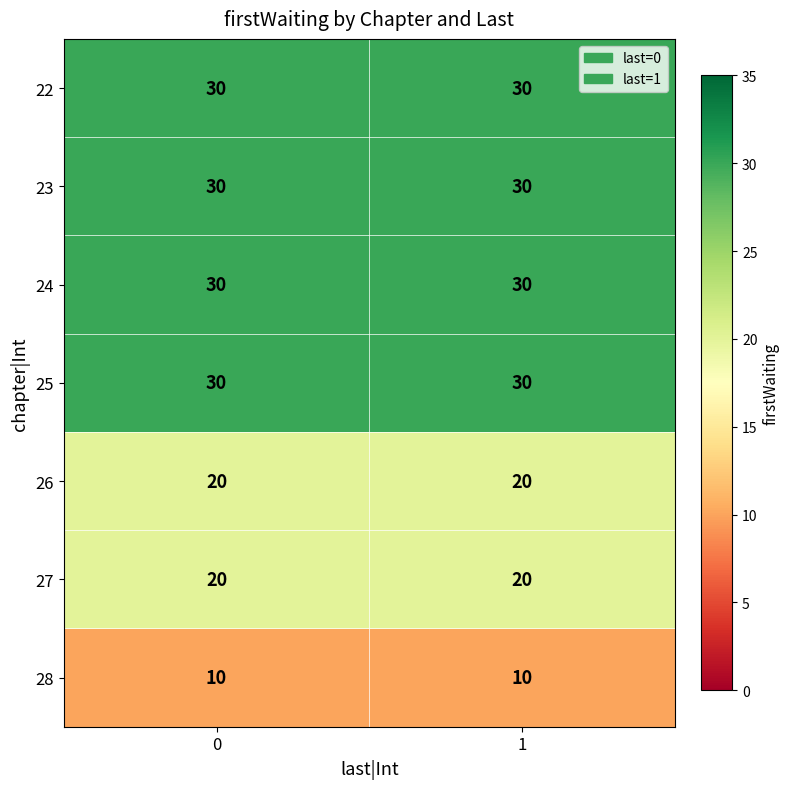

What is the total value across all series at 0?

170